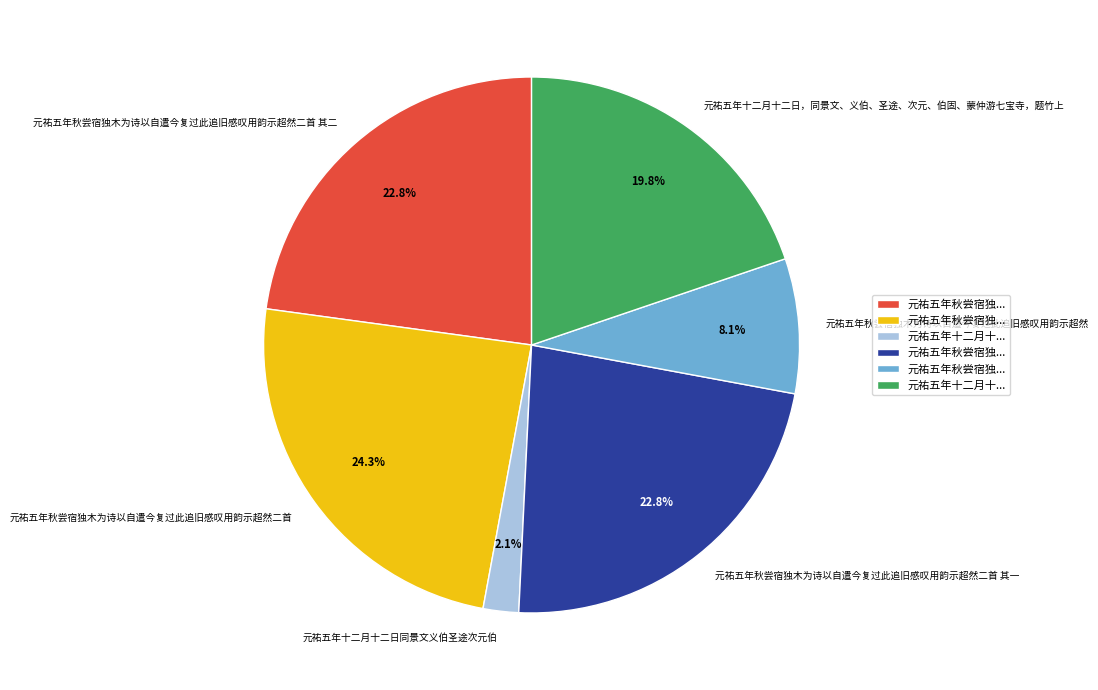

What is the smallest slice in the pie chart?

元祐五年十二月十二日同景文义伯圣途次元伯